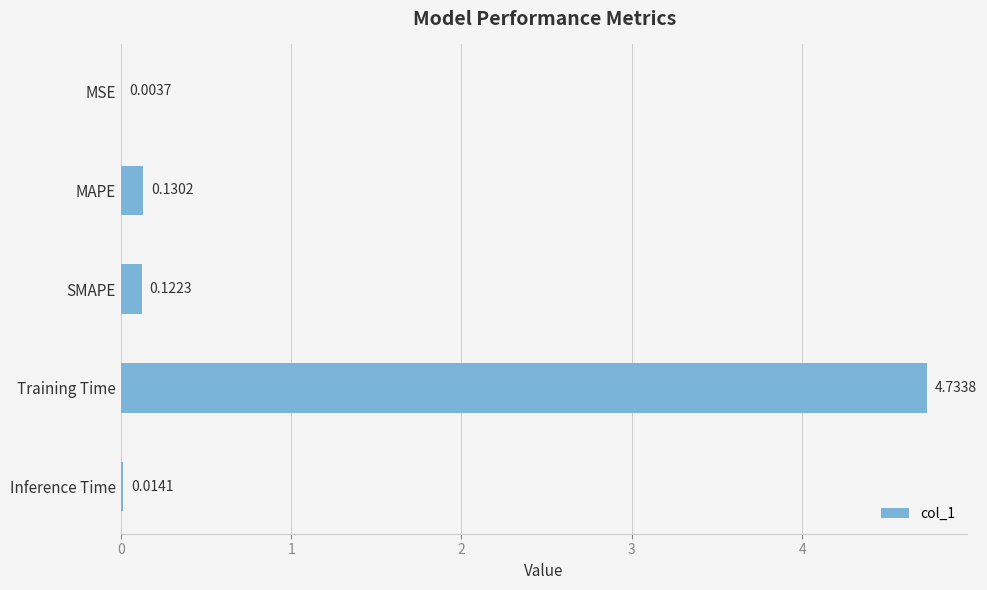

Does the chart contain stacked bars?

No